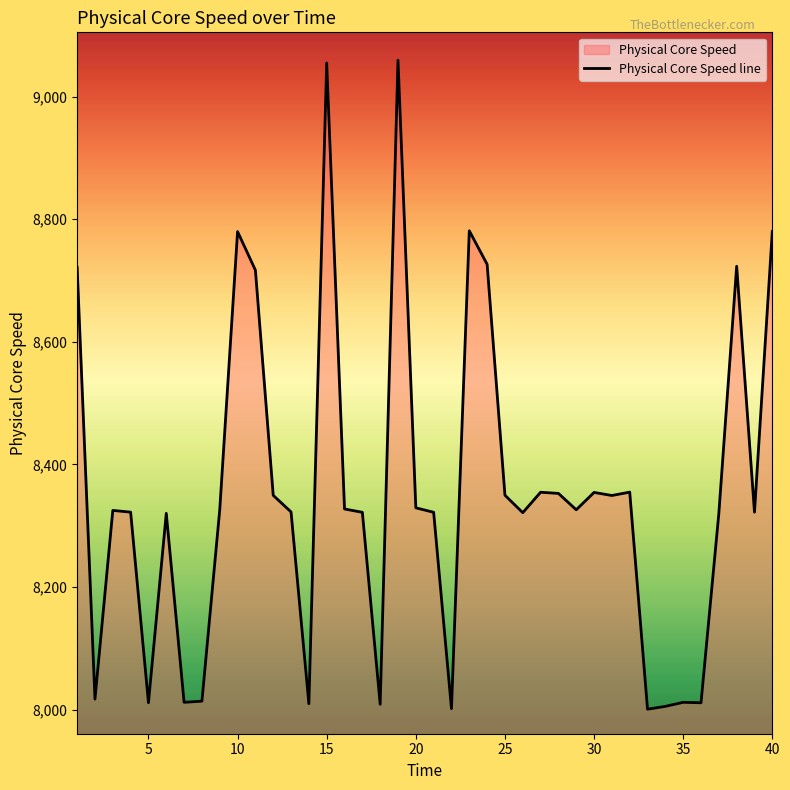

Is it true that the value at 11 is 3428.1?

False